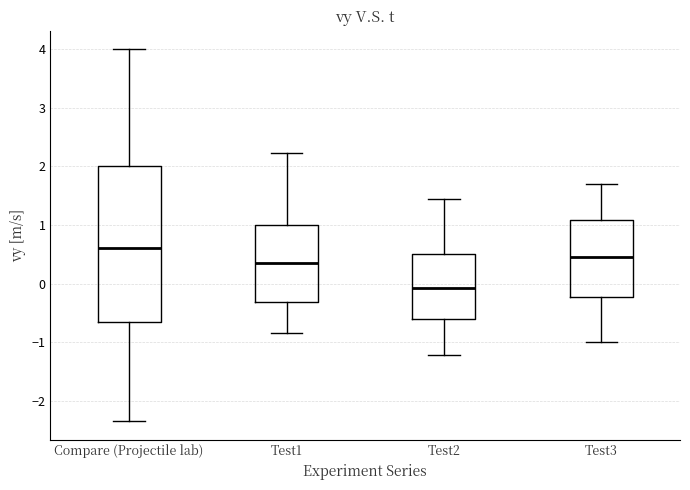

Which box is the tallest, from its lower edge to its upper edge?

Compare (Projectile lab)